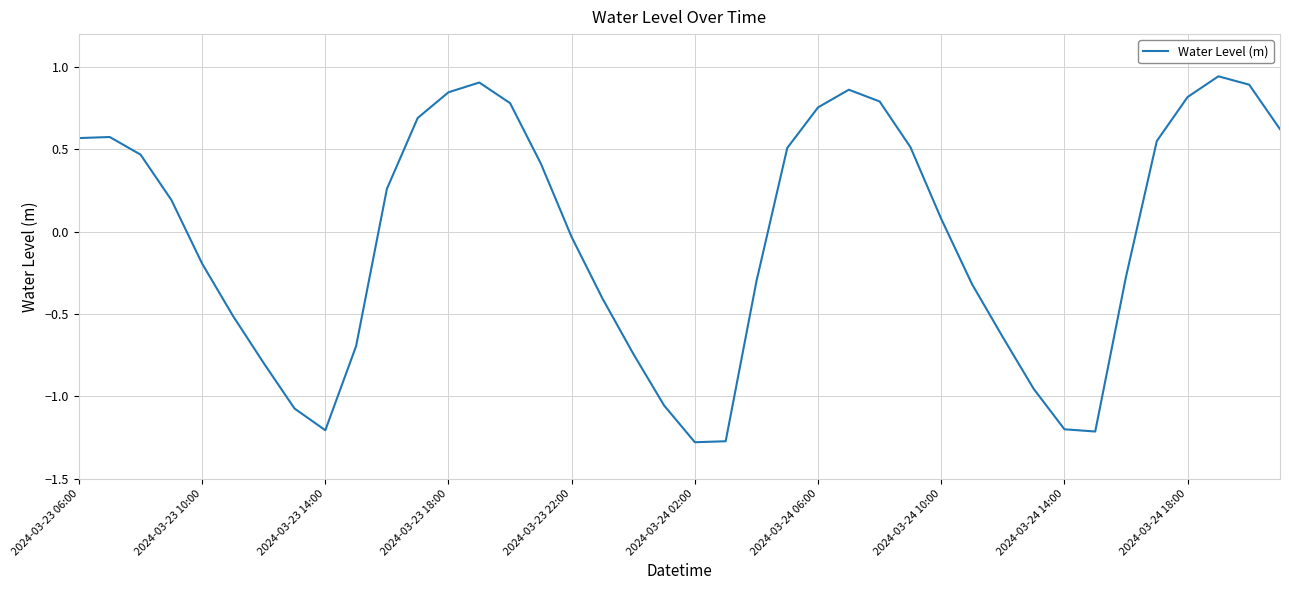

How many values are below 0?

19